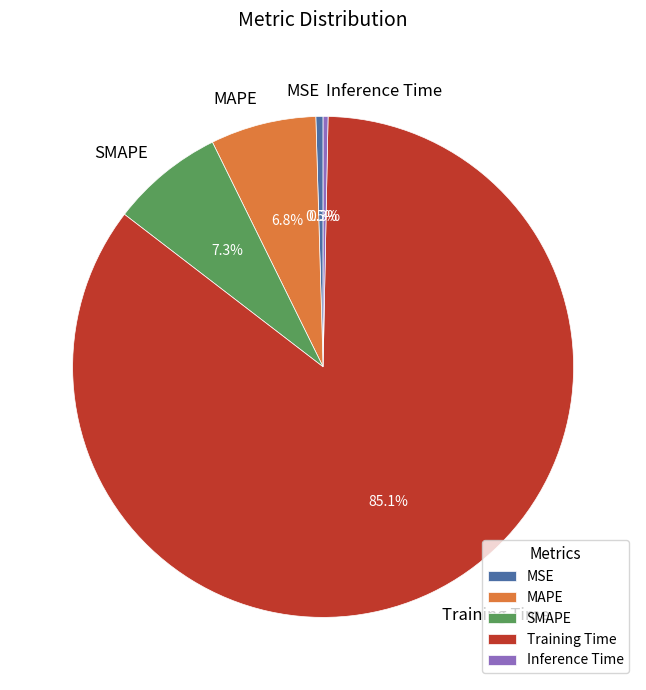

Is Inference Time the majority of the pie?

No